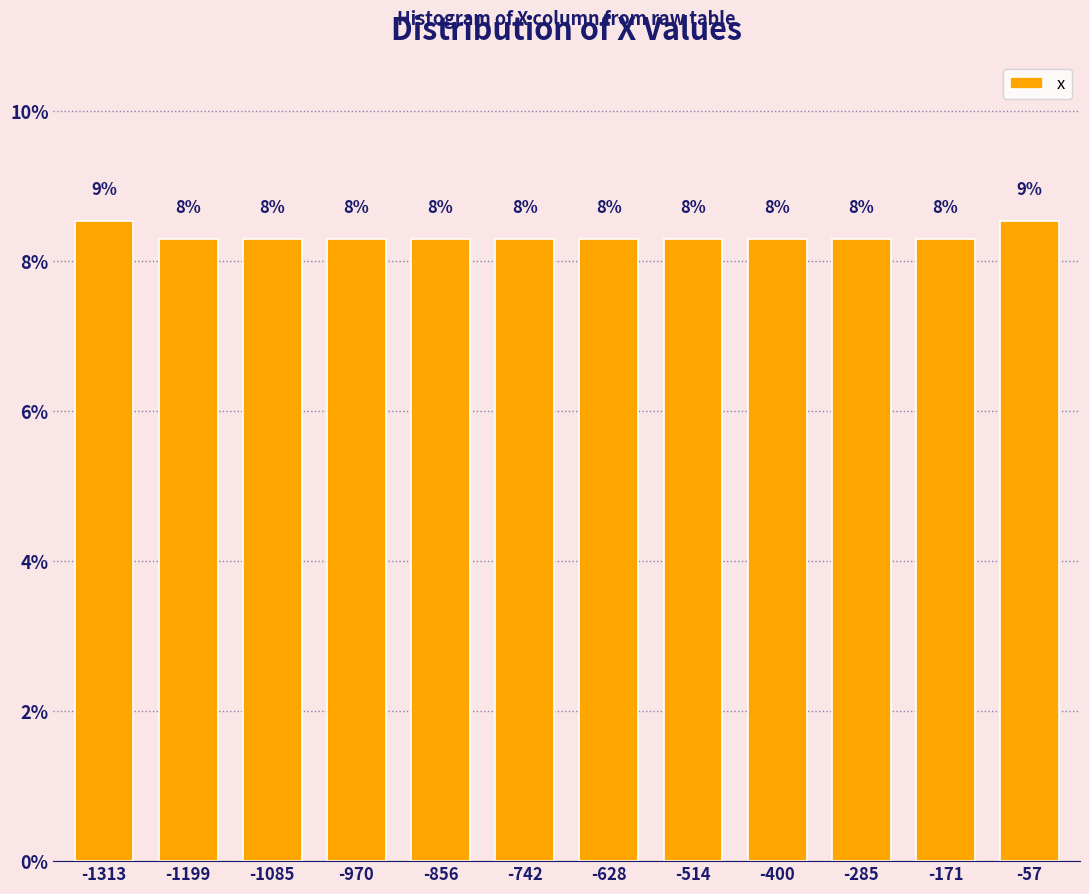

How many bars are there in total?

12